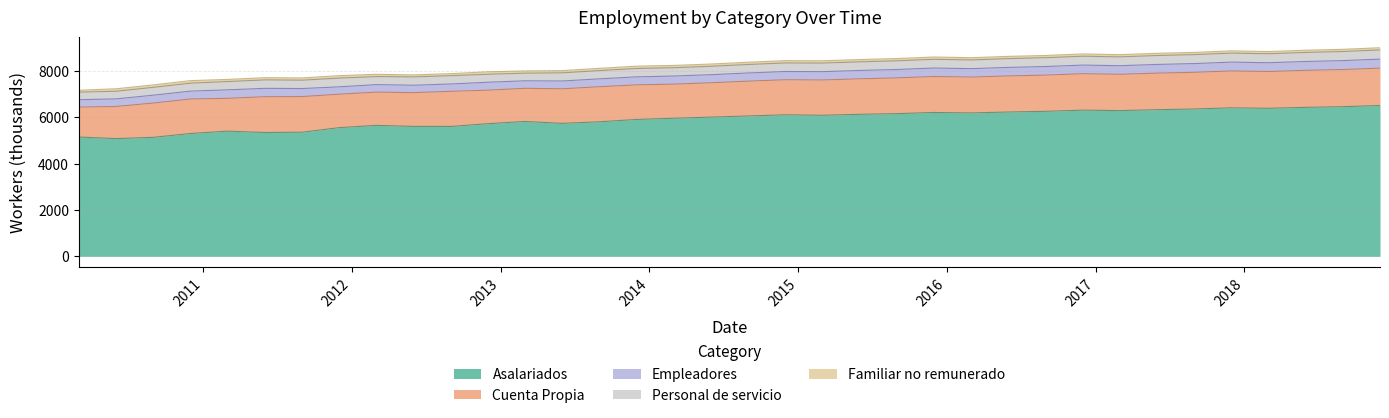

How many lines are shown in the chart?

5